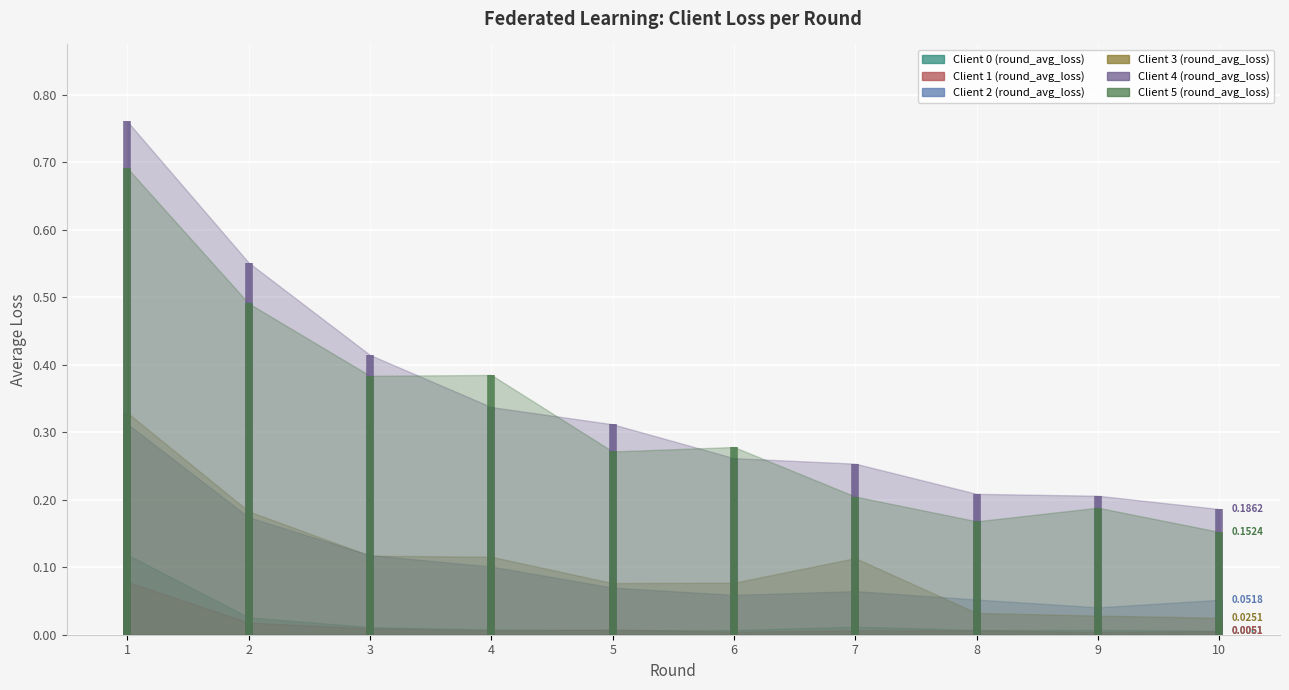

Reading right to left, what are all the values shown in this chart?

Client 0 (round_avg_loss): 0.0	0.0	0.0	0.0	0.0	0.0	0.0	0.0	0.0	0.1
Client 1 (round_avg_loss): 0.0	0.0	0.0	0.0	0.0	0.0	0.0	0.0	0.0	0.1
Client 2 (round_avg_loss): 0.1	0.0	0.1	0.1	0.1	0.1	0.1	0.1	0.2	0.3
Client 3 (round_avg_loss): 0.0	0.0	0.0	0.1	0.1	0.1	0.1	0.1	0.2	0.3
Client 4 (round_avg_loss): 0.2	0.2	0.2	0.3	0.3	0.3	0.3	0.4	0.6	0.8
Client 5 (round_avg_loss): 0.2	0.2	0.2	0.2	0.3	0.3	0.4	0.4	0.5	0.7